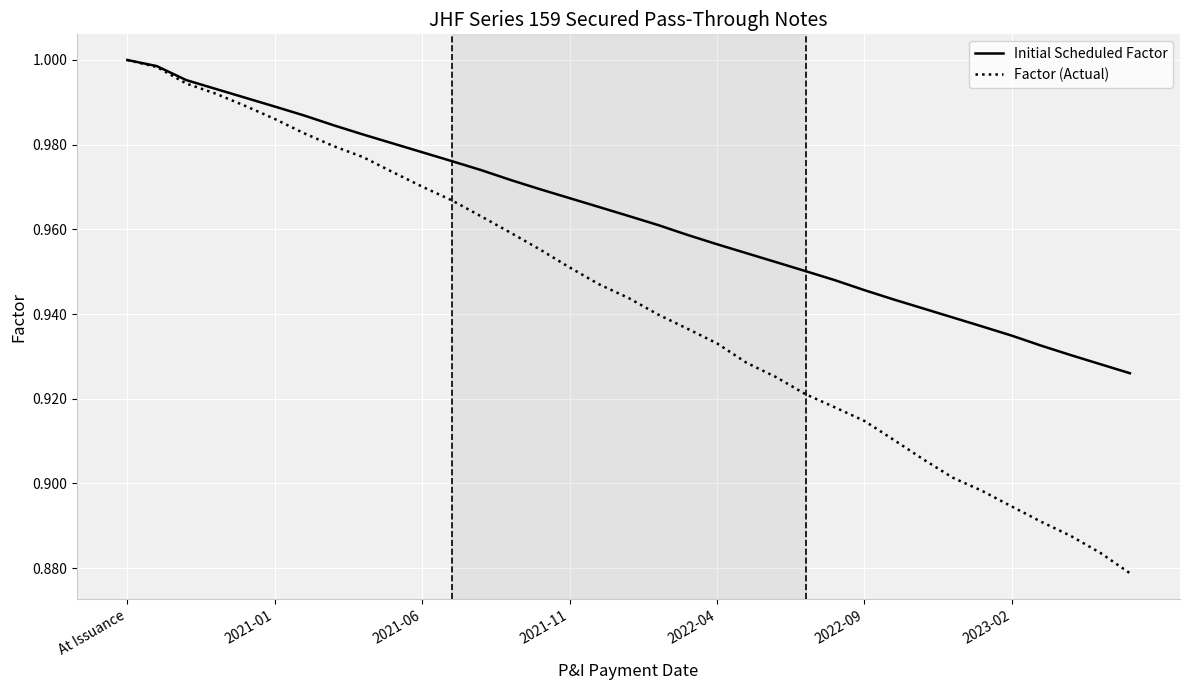

Which series has the largest range (max minus min)?

Factor (Actual)